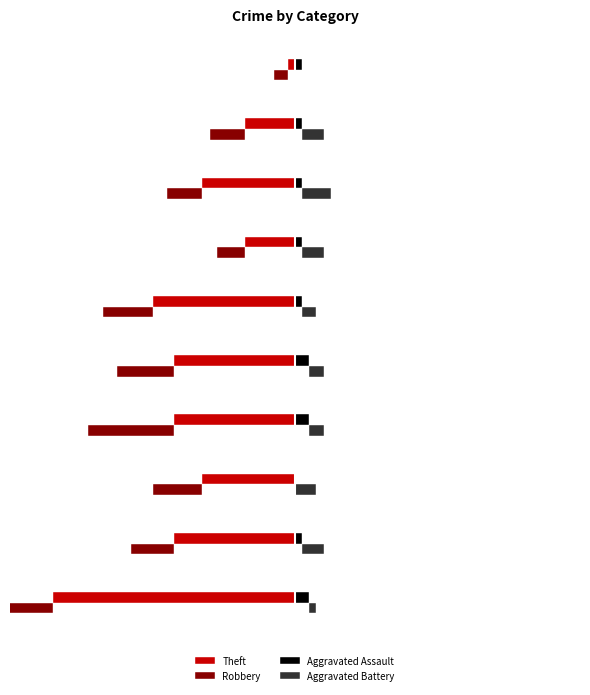

How many values in the Aggravated Battery series exceed 3?

1